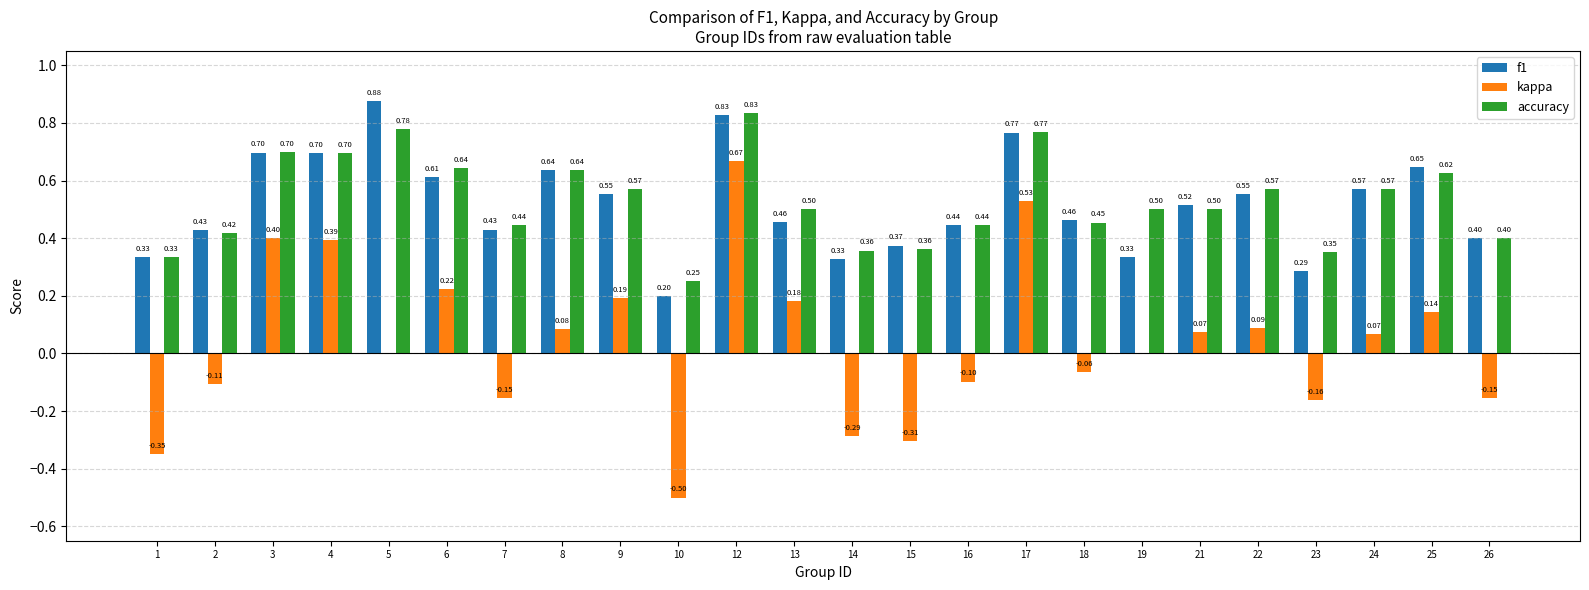

What is the total value across all series at 15?

0.4